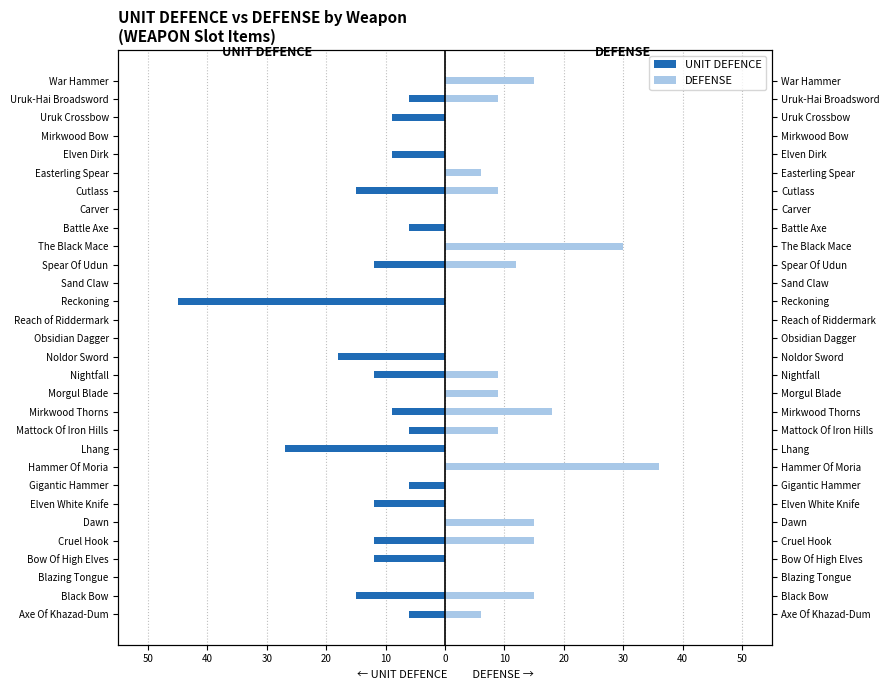

Rank the series by their maximum value, from highest to lowest.

DEFENSE, UNIT DEFENCE